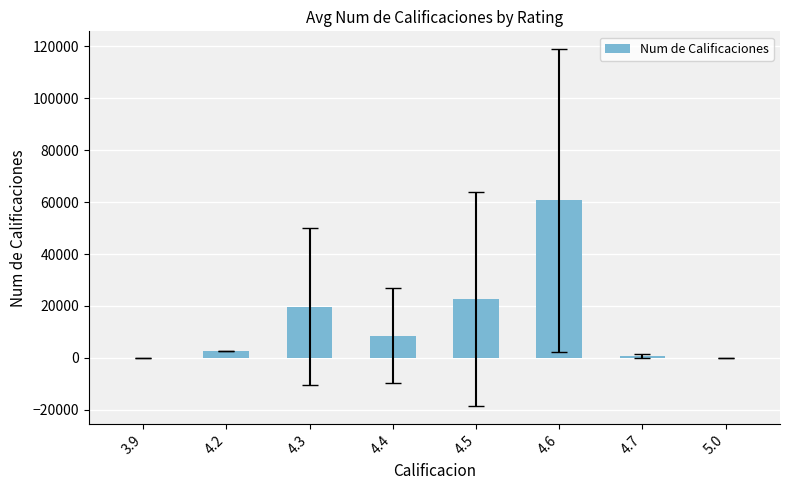

What is the sum of all values?

115205.1